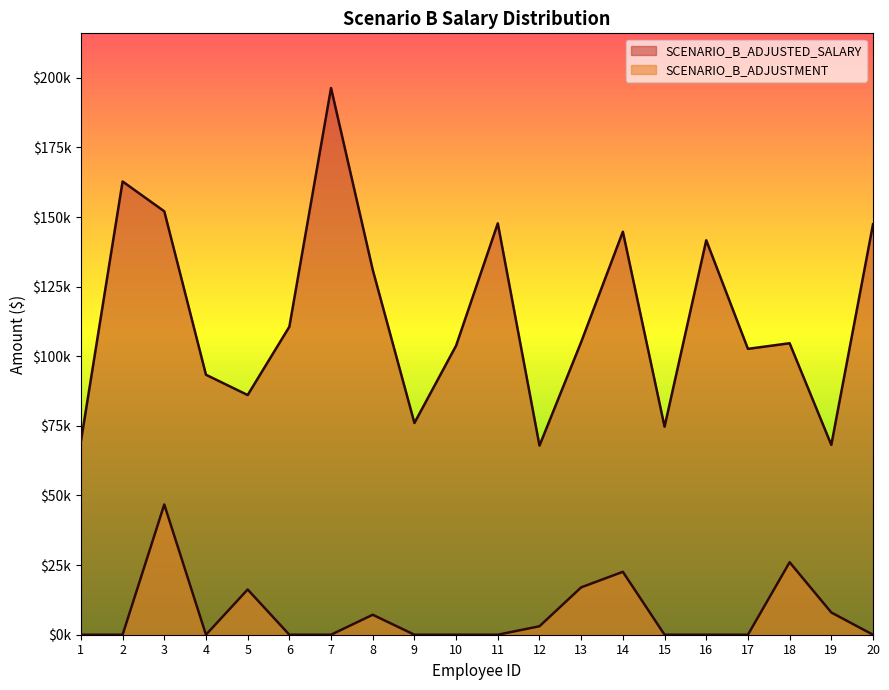

True or false: SCENARIO_B_ADJUSTED_SALARY and SCENARIO_B_ADJUSTMENT intersect in this chart.

False